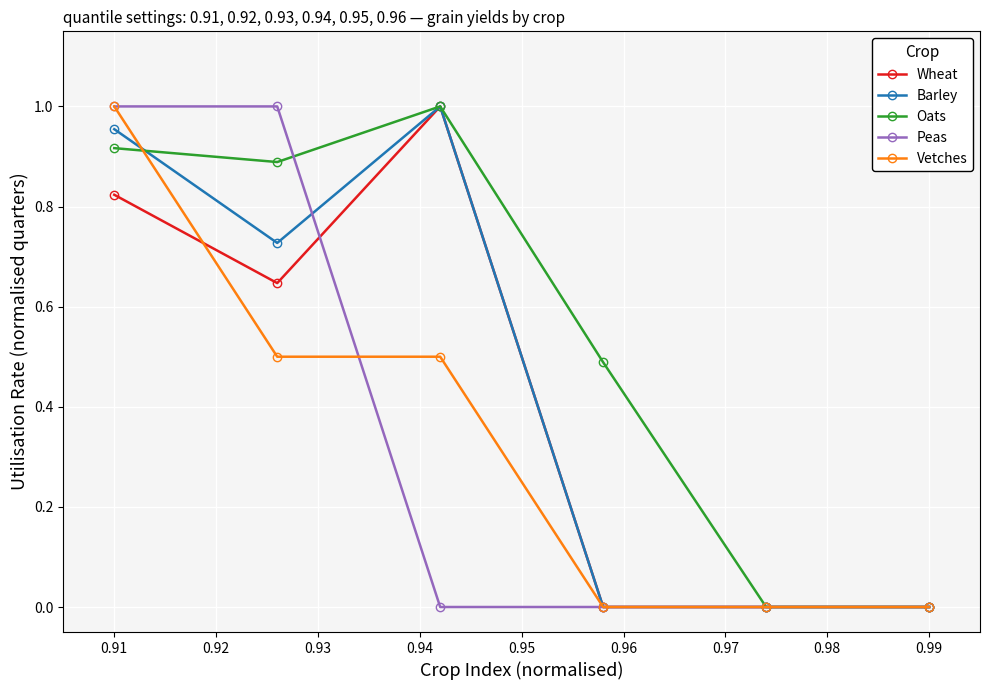

What are all the series names shown in the legend?

Wheat, Barley, Oats, Peas, Vetches